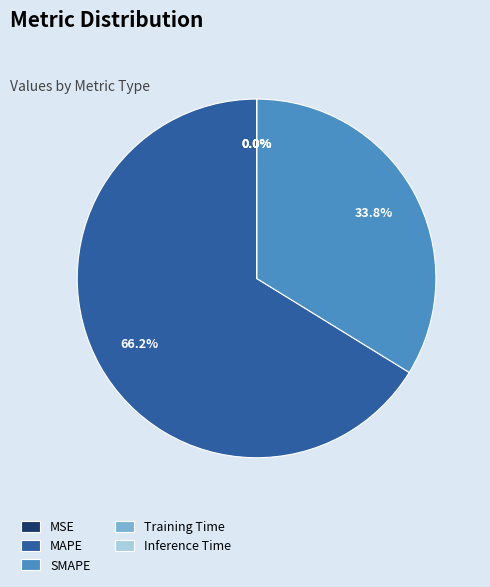

What is the majority slice?

MAPE